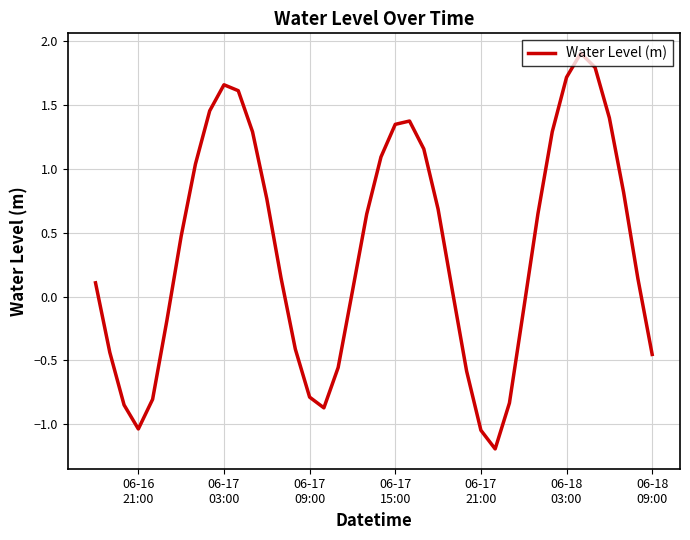

How many interior local valleys (lower than both neighbors) does the data have?

3